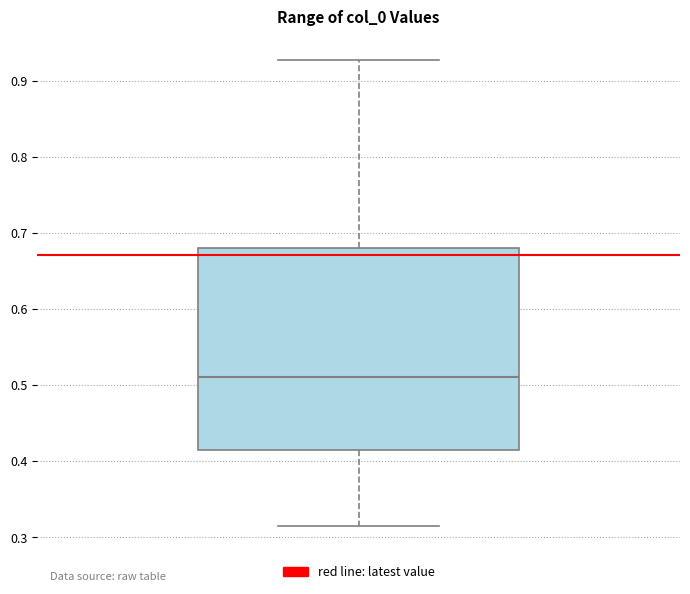

Transcribe this box plot: give where the median line is, the range the box spans, and where the two whiskers end, as read against the y-axis. The values are not printed on the chart, so give them approximately, as read against the axis.

median 0.51, box 0.41 to 0.68, whiskers 0.32 to 0.93